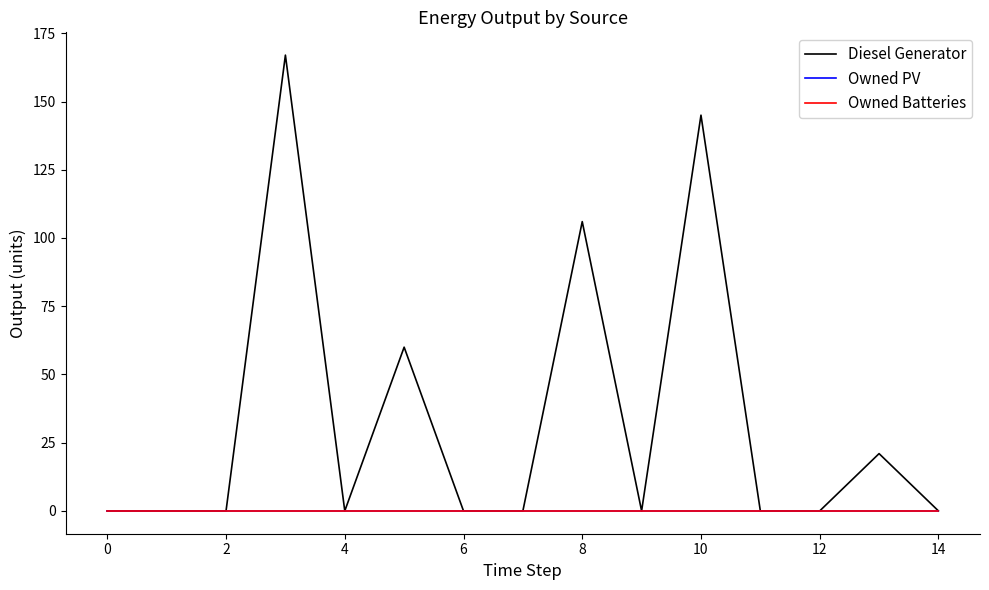

Does the chart display data point markers on the line(s)?

No